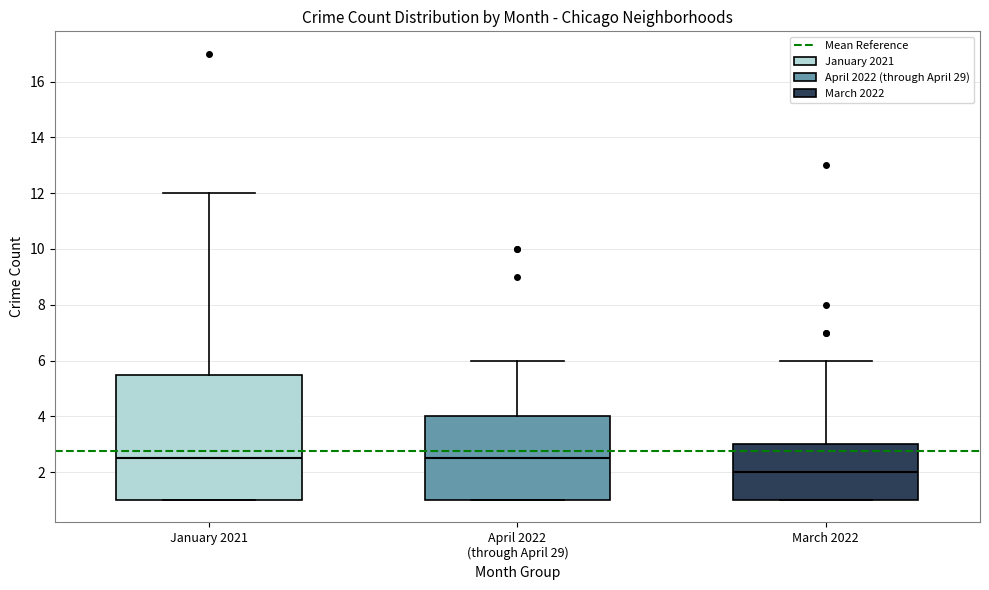

Reading left to right, transcribe this box plot: for each box, give where its median line is, the range the box spans, and where its two whiskers end, as read against the y-axis. The values are not printed on the chart, so give them approximately, as read against the axis.

January 2021: median 2.6, box 1.0 to 5.6, whiskers 1.0 to 12.0
April 2022 (through April 29): median 2.6, box 1.0 to 4.0, whiskers 1.0 to 6.0
March 2022: median 2.0, box 1.0 to 3.0, whiskers 1.0 to 6.0